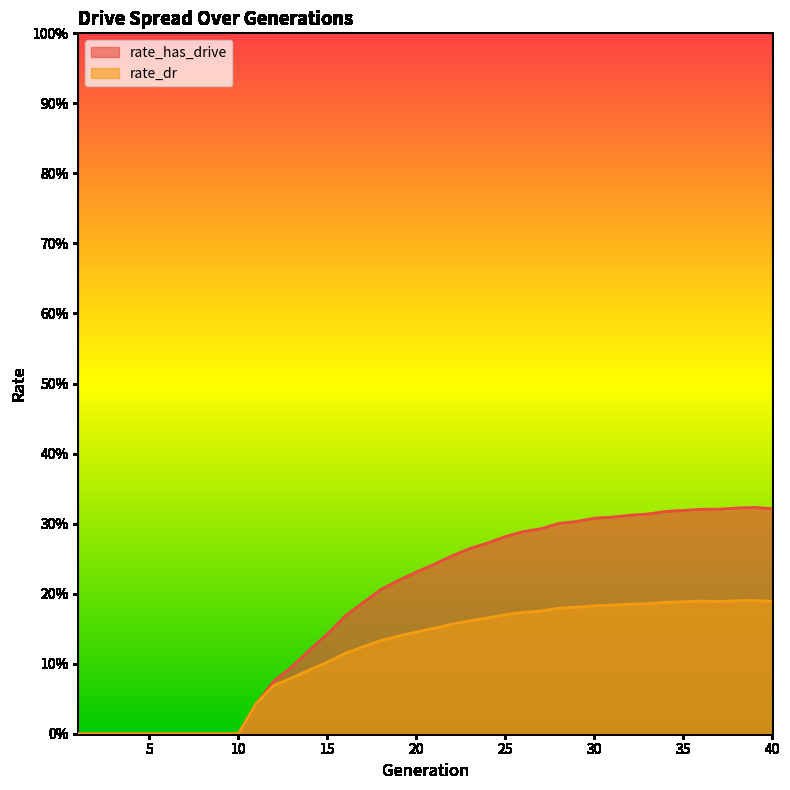

Reading left to right, what are all the values shown in this chart?

rate_has_drive: 0.0	0.0	0.0	0.0	0.0	0.0	0.0	0.0	0.0	0.0	0.0	0.1	0.1	0.1	0.1	0.2	0.2	0.2	0.2	0.2	0.2	0.3	0.3	0.3	0.3	0.3	0.3	0.3	0.3	0.3	0.3	0.3	0.3	0.3	0.3	0.3	0.3	0.3	0.3	0.3
rate_dr: 0.0	0.0	0.0	0.0	0.0	0.0	0.0	0.0	0.0	0.0	0.0	0.1	0.1	0.1	0.1	0.1	0.1	0.1	0.1	0.1	0.2	0.2	0.2	0.2	0.2	0.2	0.2	0.2	0.2	0.2	0.2	0.2	0.2	0.2	0.2	0.2	0.2	0.2	0.2	0.2